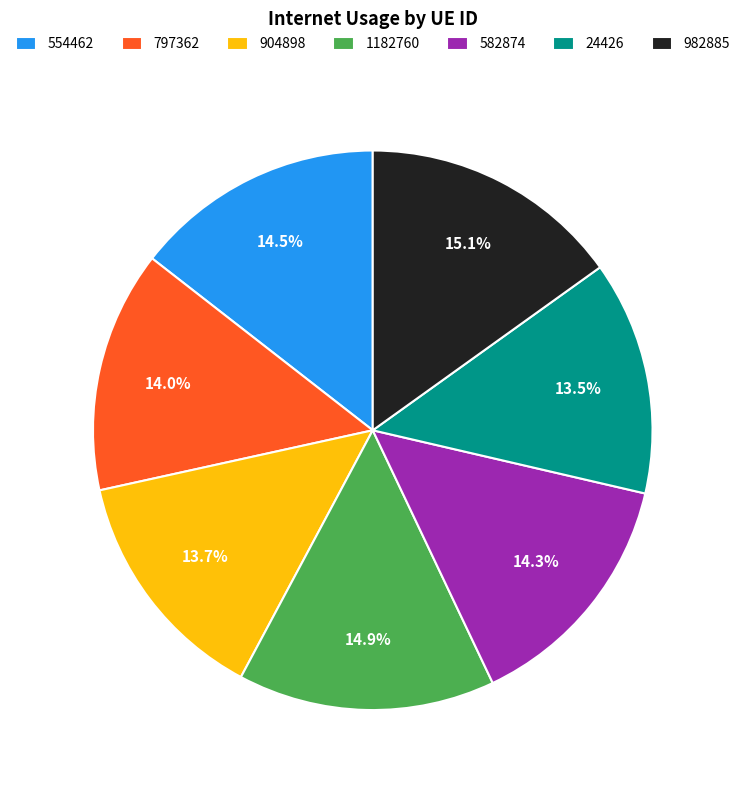

To the nearest percent, what is the average slice percentage?

14%